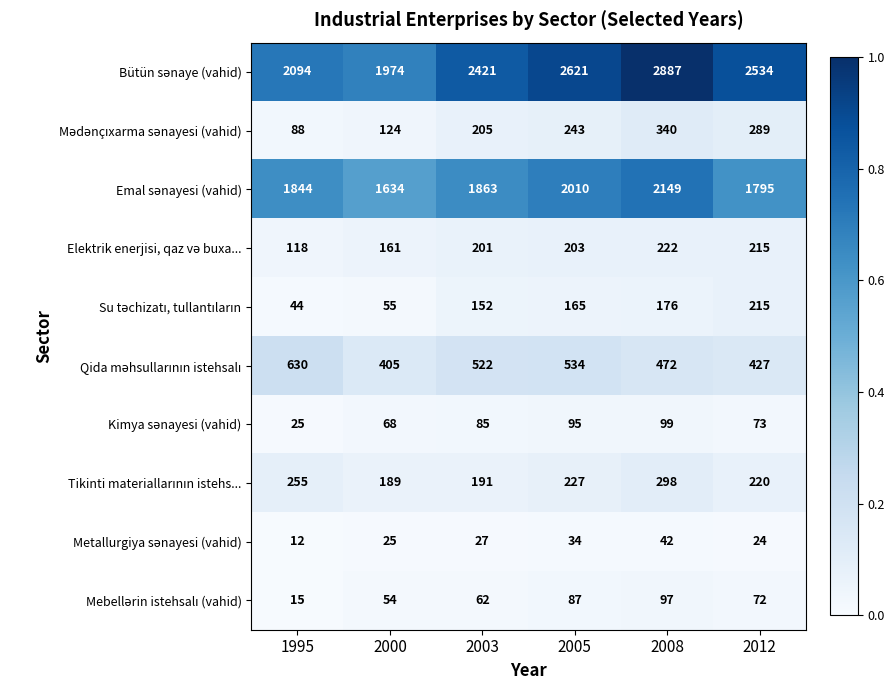

Which label corresponds to the largest value in the chart?

2008